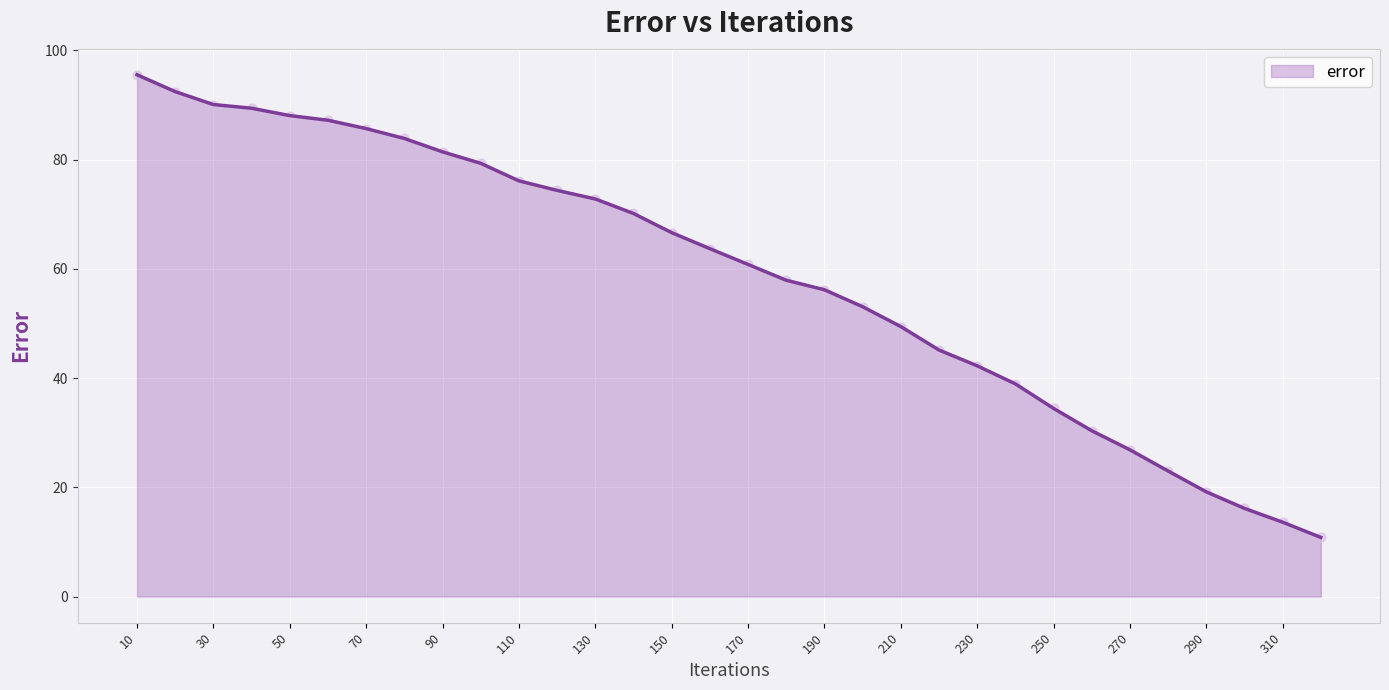

What is the difference between the maximum and minimum values?

84.7